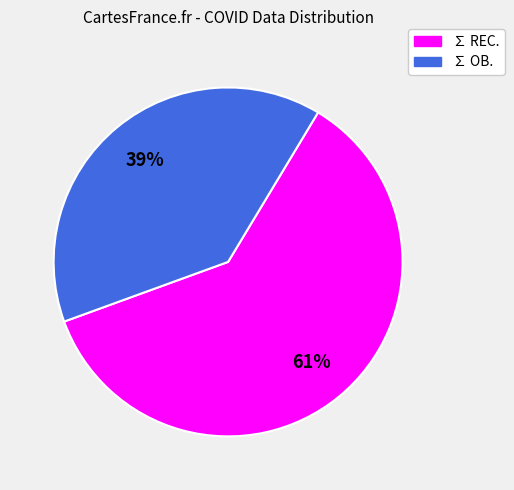

What is the ratio of the value at ∑ OB. to the value at ∑ REC.?

0.6